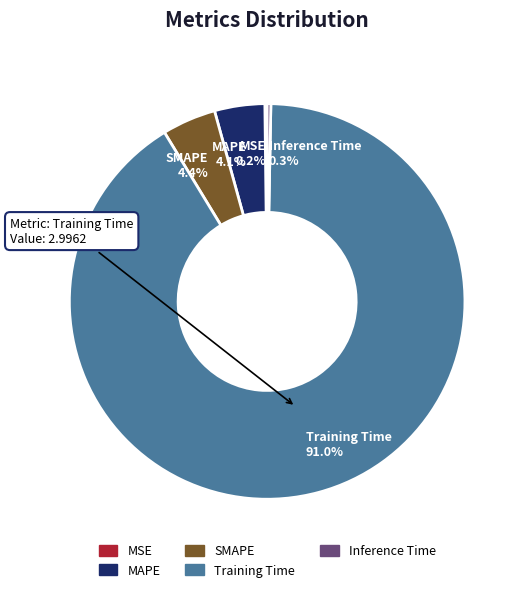

Is there a majority slice in this chart?

Yes